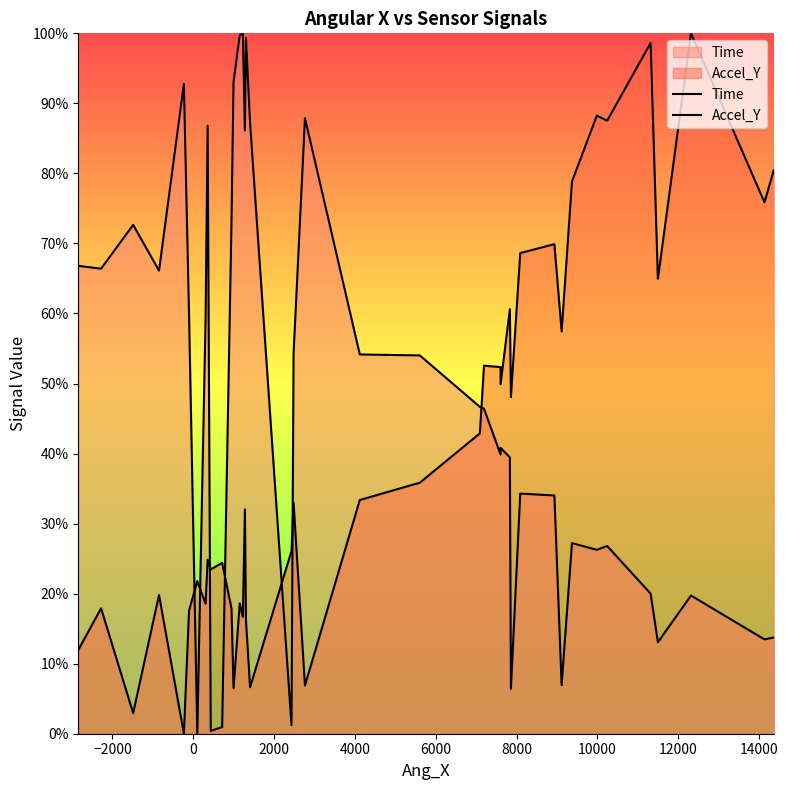

Reading left to right, transcribe all the data shown in this chart.

Time: 0.7	0.7	0.7	0.7	0.9	0.6	0.0	0.6	0.9	0.0	0.0	0.7	0.9	1.0	1.0	0.9	1.0	0.9	0.0	0.5	0.9	0.5	0.5	0.5	0.5	0.4	0.4	0.4	0.1	0.3	0.3	0.1	0.3	0.3	0.3	0.2	0.1	0.2	0.1	0.1
Accel_Y: 0.1	0.2	0.0	0.2	0.0	0.2	0.2	0.2	0.2	0.2	0.2	0.2	0.1	0.2	0.2	0.3	0.2	0.1	0.3	0.3	0.1	0.3	0.4	0.4	0.5	0.5	0.5	0.6	0.5	0.7	0.7	0.6	0.8	0.9	0.9	1.0	0.6	1.0	0.8	0.8